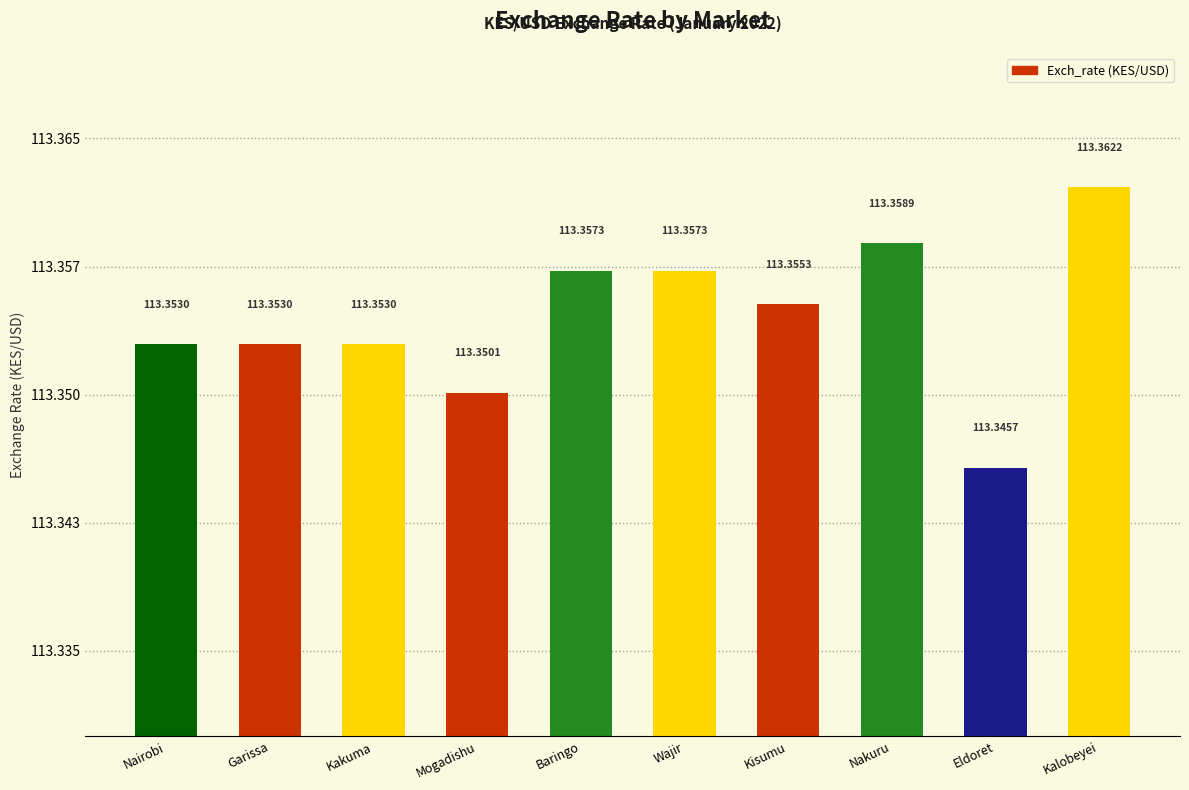

Reading left to right, what are all the values shown in this chart?

113.4	113.4	113.4	113.4	113.4	113.4	113.4	113.4	113.3	113.4